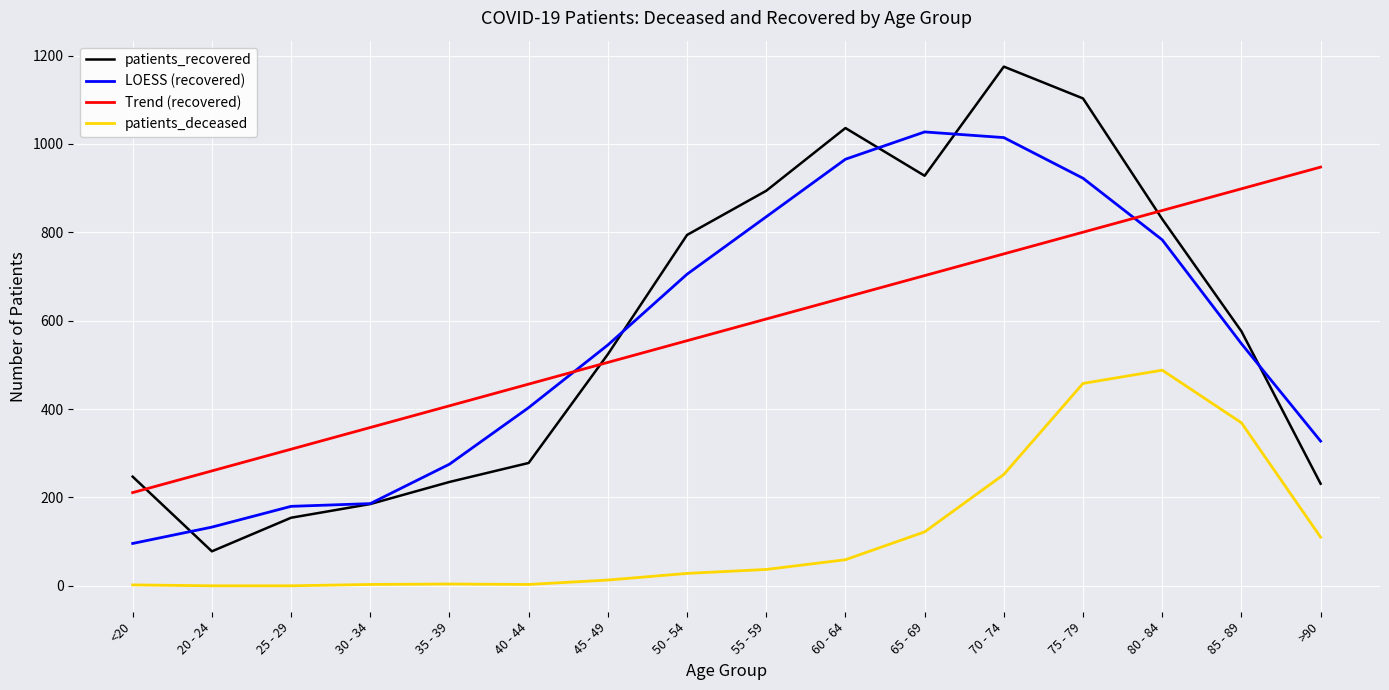

True or false: patients_deceased and LOESS (recovered) cross at least once.

False